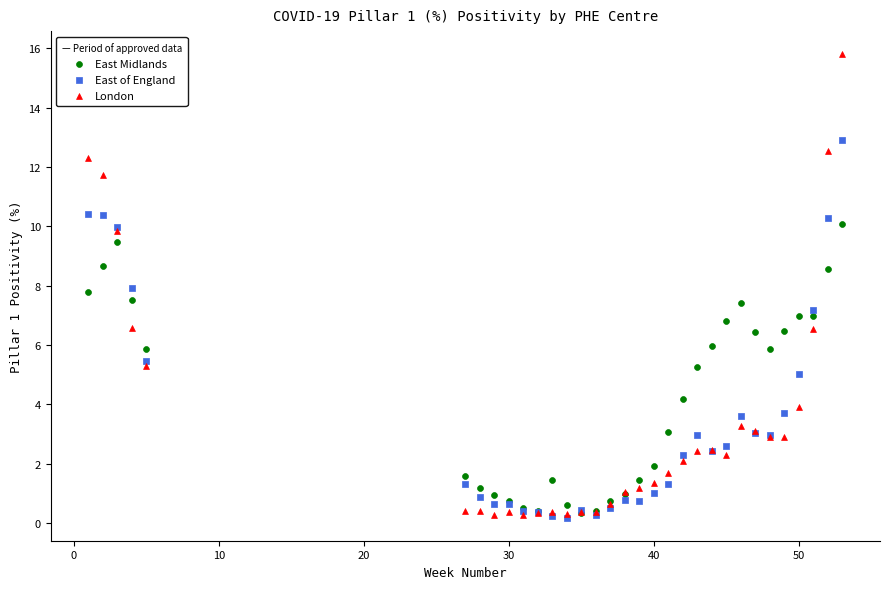

What are all the series names shown in the legend?

East Midlands, East of England, London